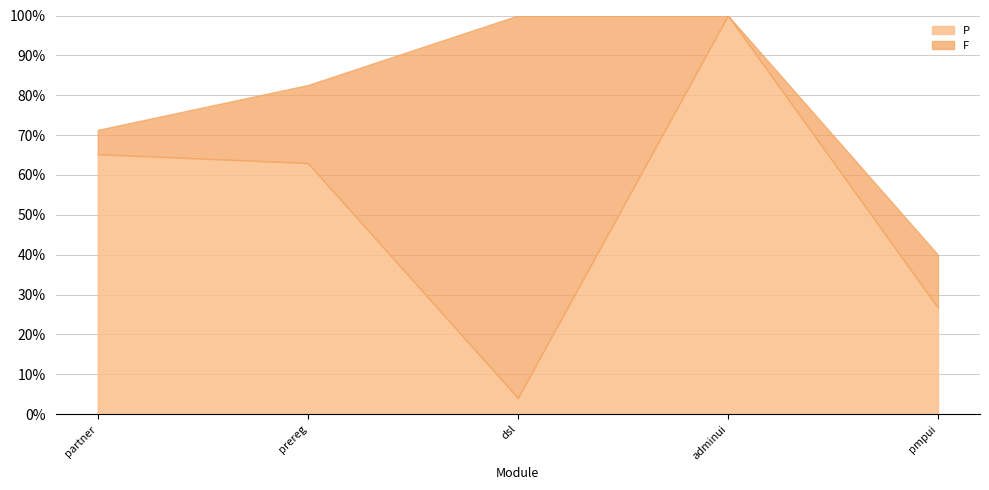

Is it true that T equals 433 at prereg?

False